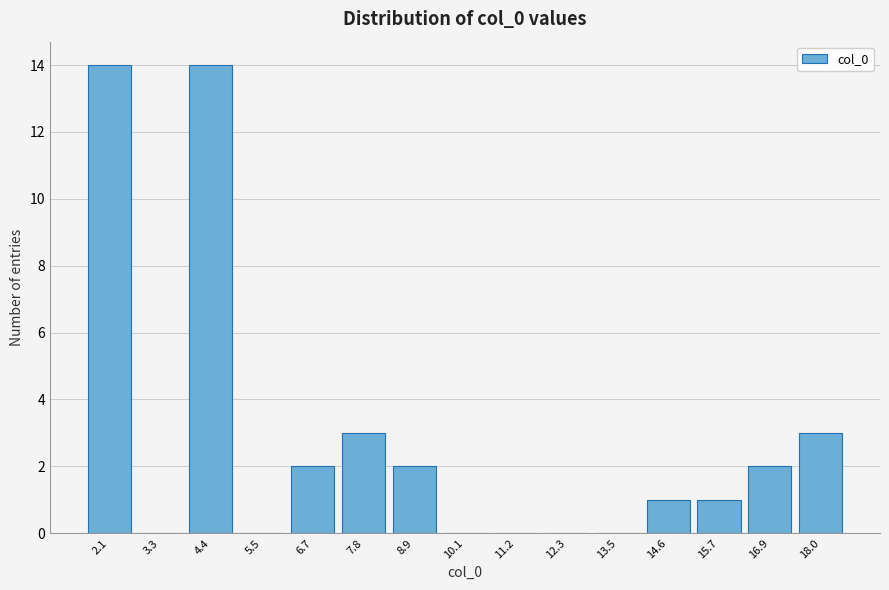

Reading left to right, transcribe this chart: for each bar, give the range it covers on the x-axis and its height. Neither the bar edges nor the heights are printed on the chart, so give them approximately, as read against the axes.

1.6 to 2.6: 14
2.6 to 3.8: 0
3.8 to 5.0: 14
5.0 to 6.0: 0
6.0 to 7.2: 2
7.2 to 8.4: 3
8.4 to 9.4: 2
9.4 to 10.6: 0
10.6 to 11.8: 0
11.8 to 13.0: 0
13.0 to 14.0: 0
14.0 to 15.2: 1
15.2 to 16.4: 1
16.4 to 17.4: 2
17.4 to 18.6: 3